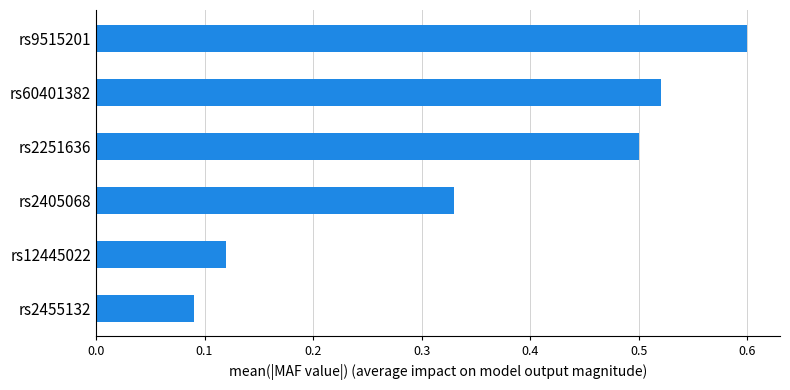

Between rs2455132 and rs12445022, which is larger?

rs12445022